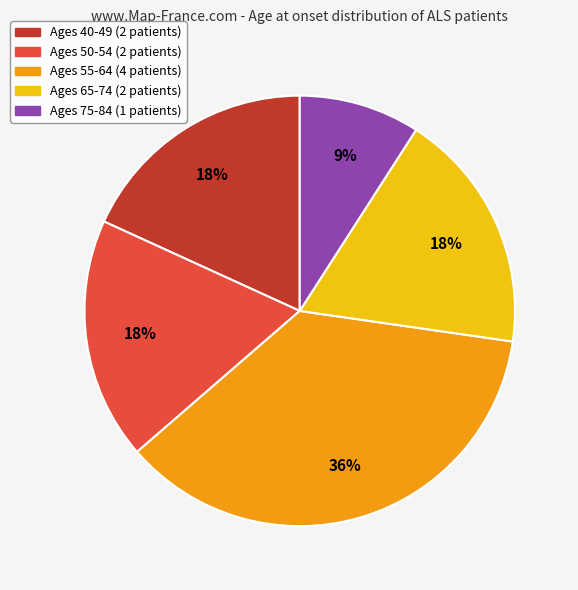

To the nearest percent, what is the difference between the largest and smallest slice percentages?

27%